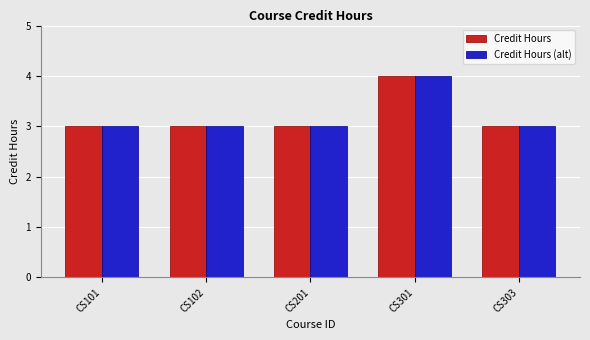

What are all the series names shown in the legend?

Credit Hours, Credit Hours (alt)